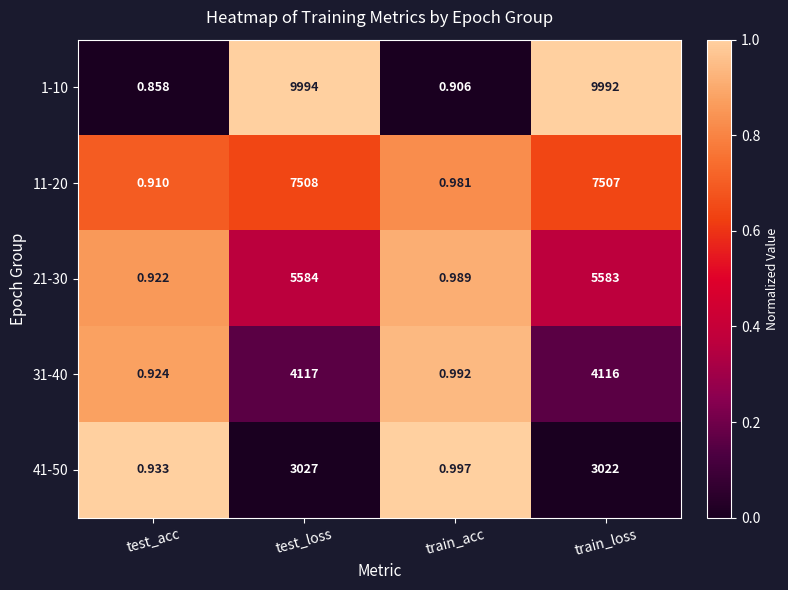

Where does the 11-20 series first go above 7507?

test_loss